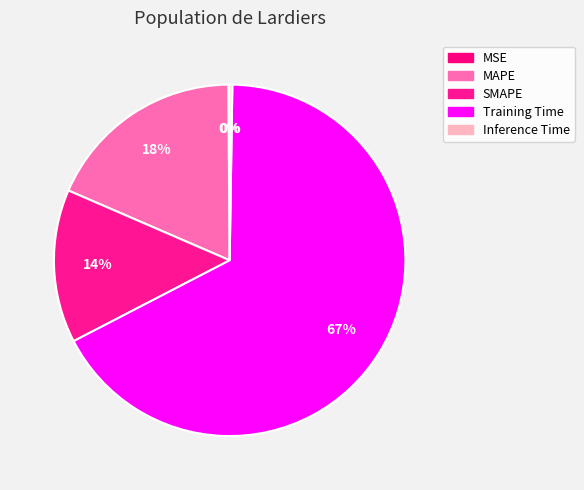

To the nearest percent, what is the combined percentage of MAPE and MSE?

18%